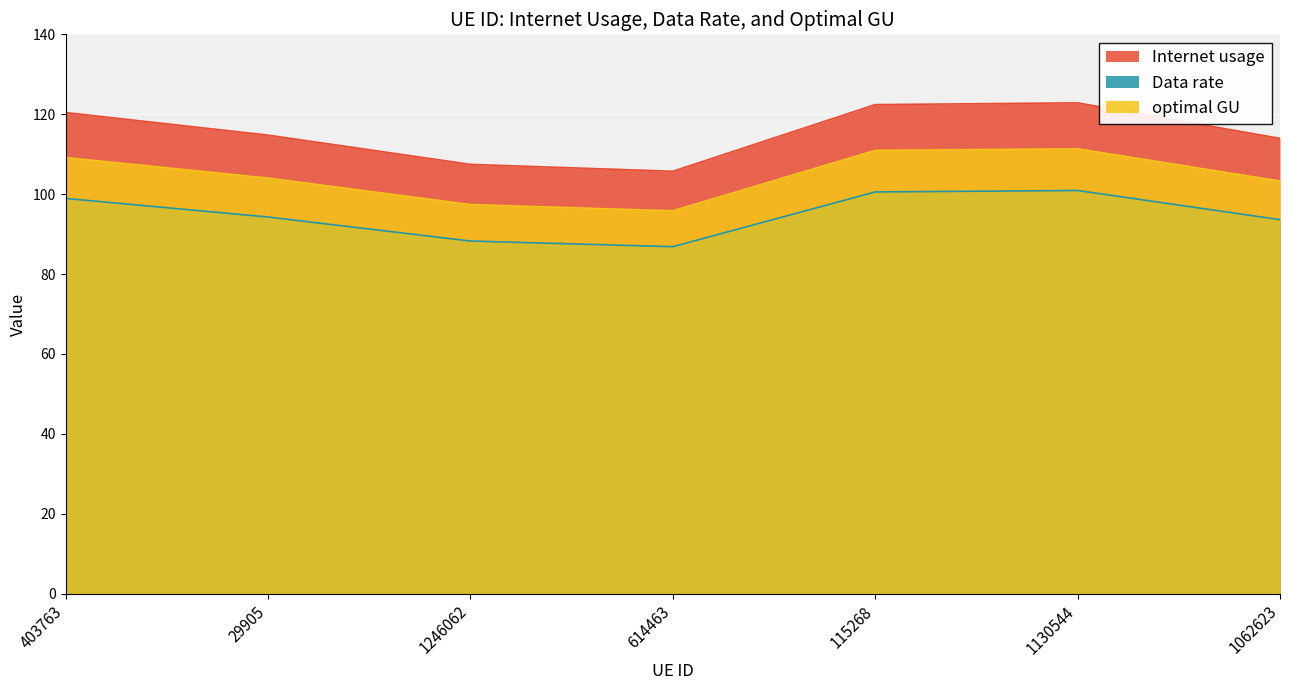

The value of Internet usage at 115268 is 55.5. True or false?

False